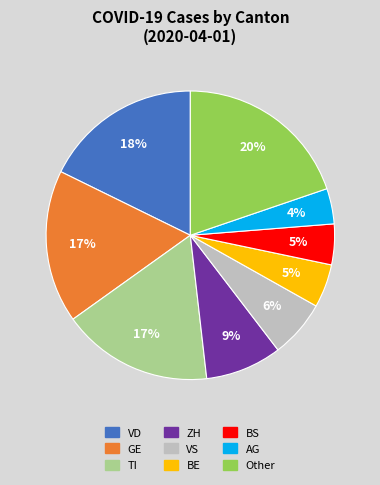

To the nearest percent, what is the difference between the largest and smallest slice percentages?

16%